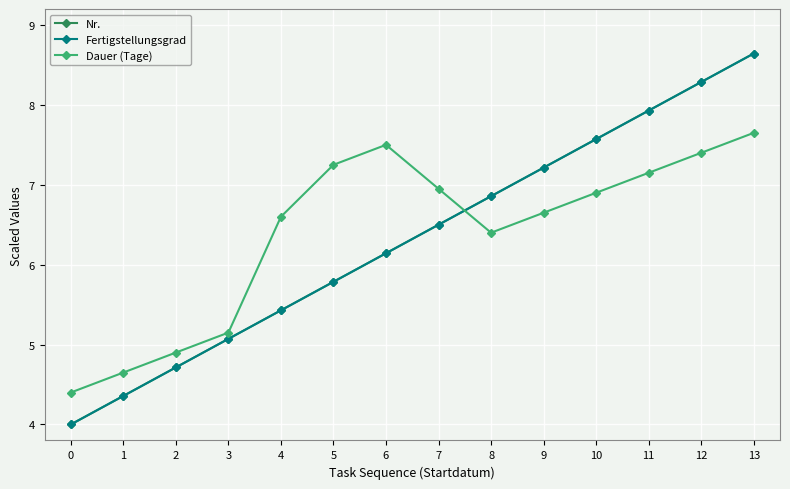

At which category is the sum across all series the highest?

13